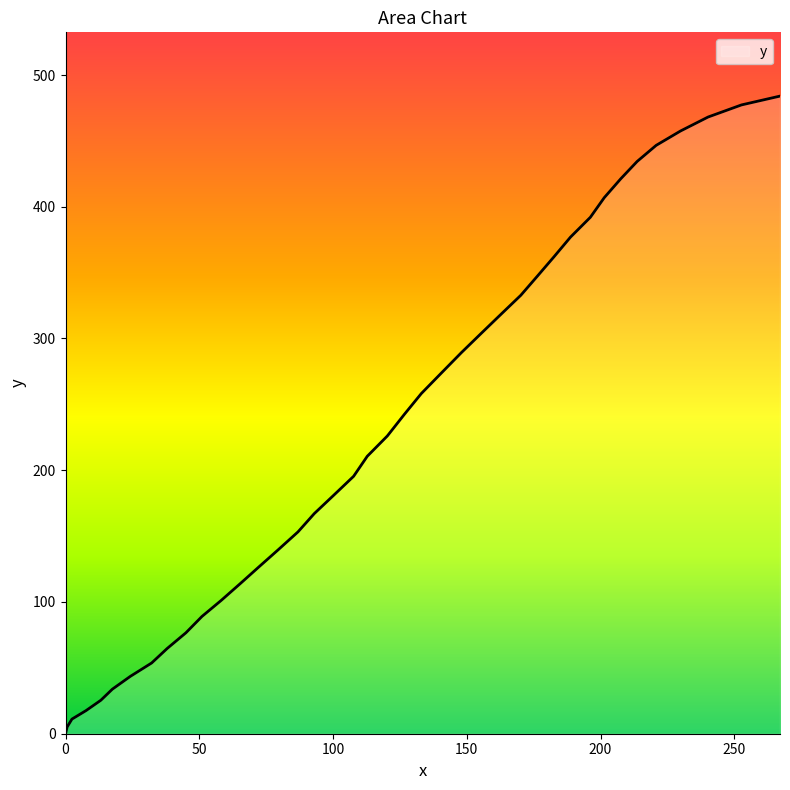

How many series are shown in this chart?

1